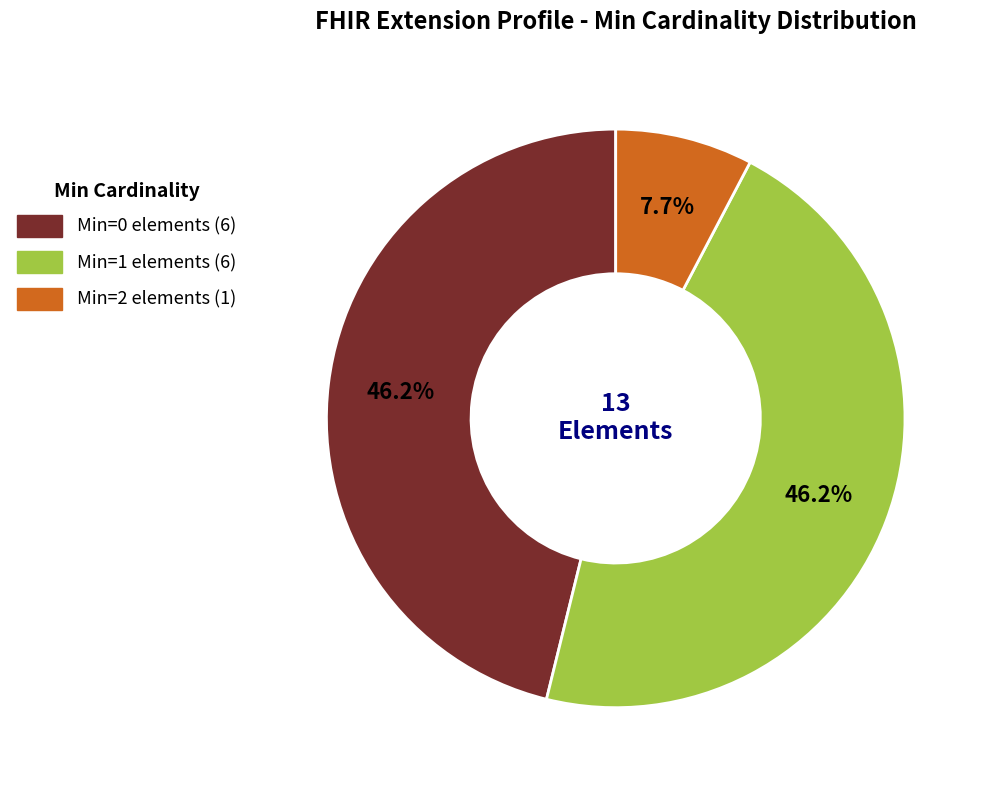

Is there a majority slice in this chart?

No